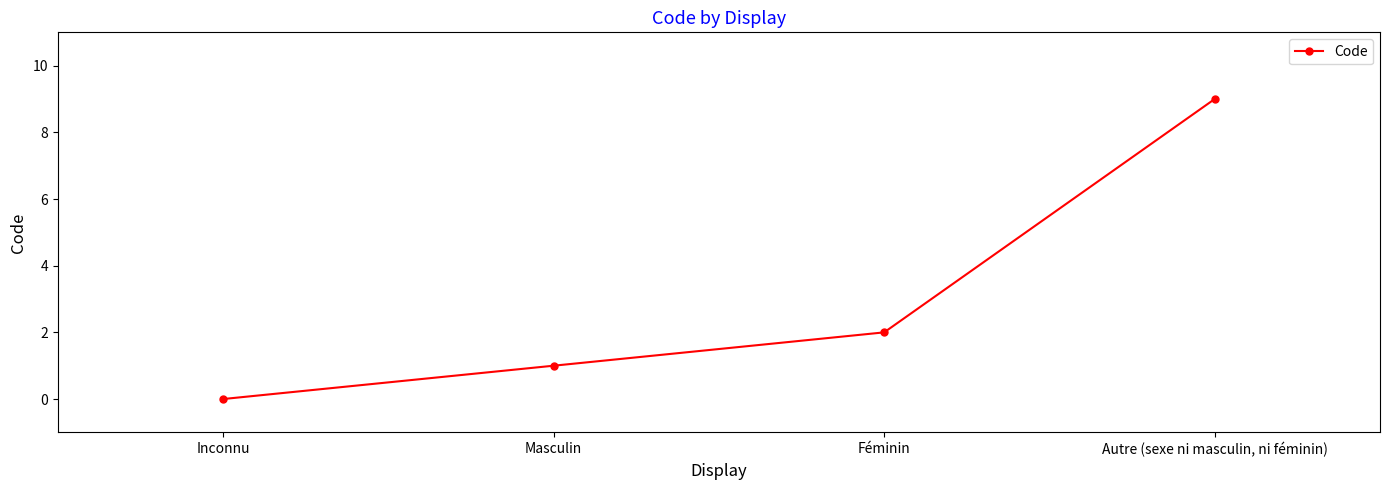

How many values are below 2?

2